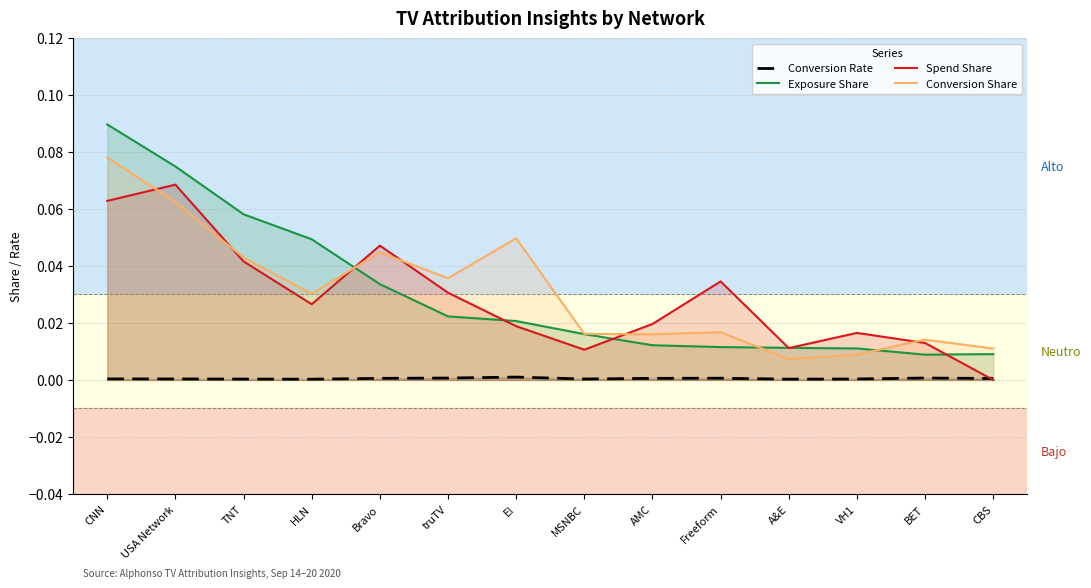

At which label does Conversion Share reach its minimum?

A&E